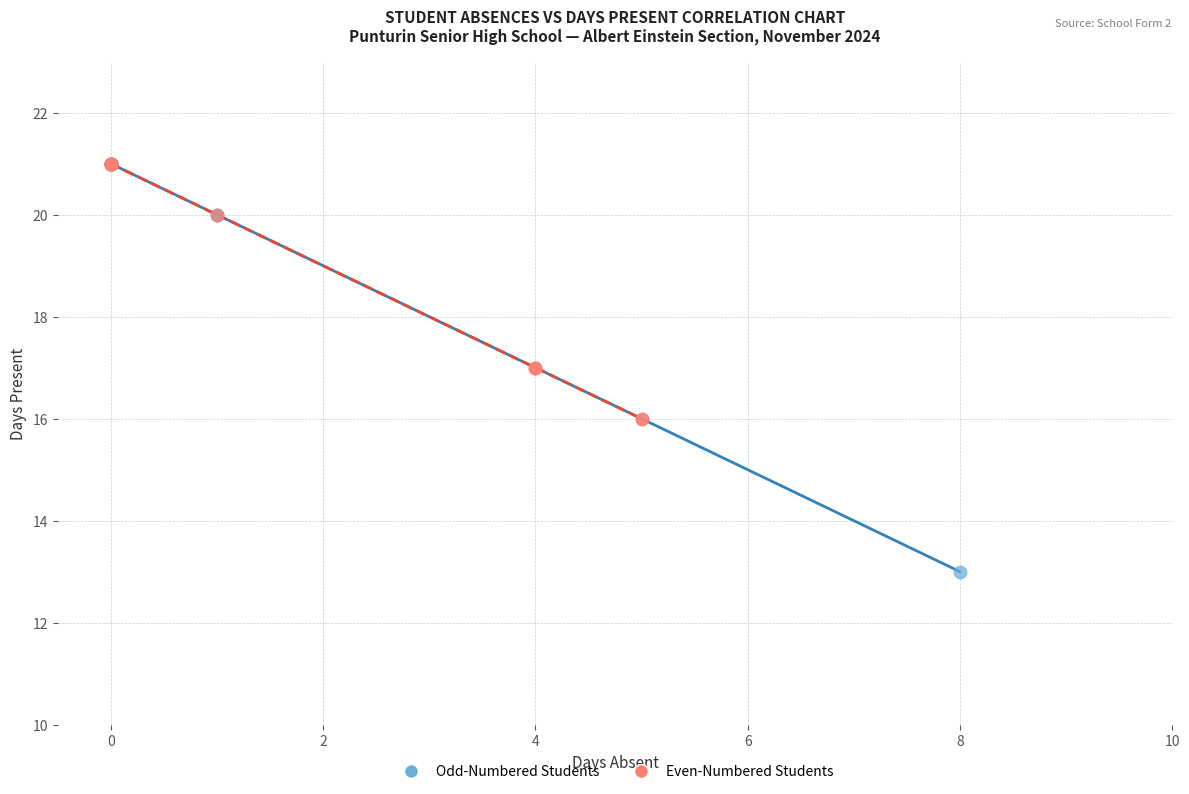

Which series has the widest spread of Y values?

Odd-Numbered Students